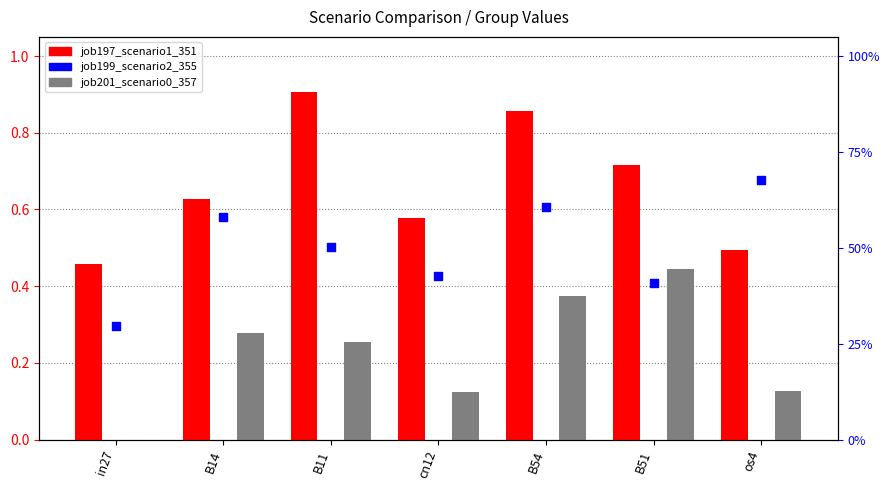

Which series reaches the minimum Y coordinate?

job201_scenario0_357